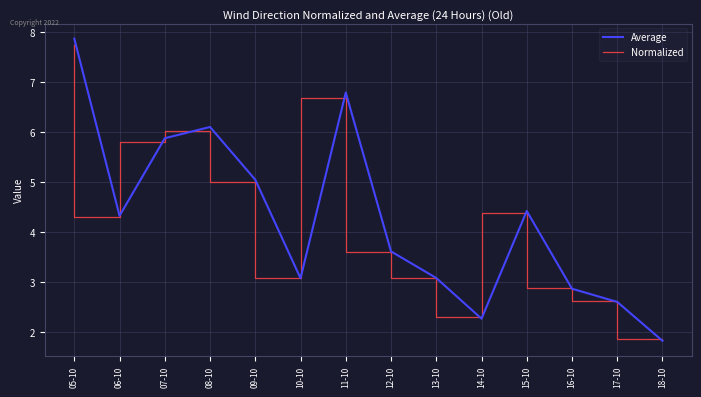

Which series has the widest spread of values?

Average